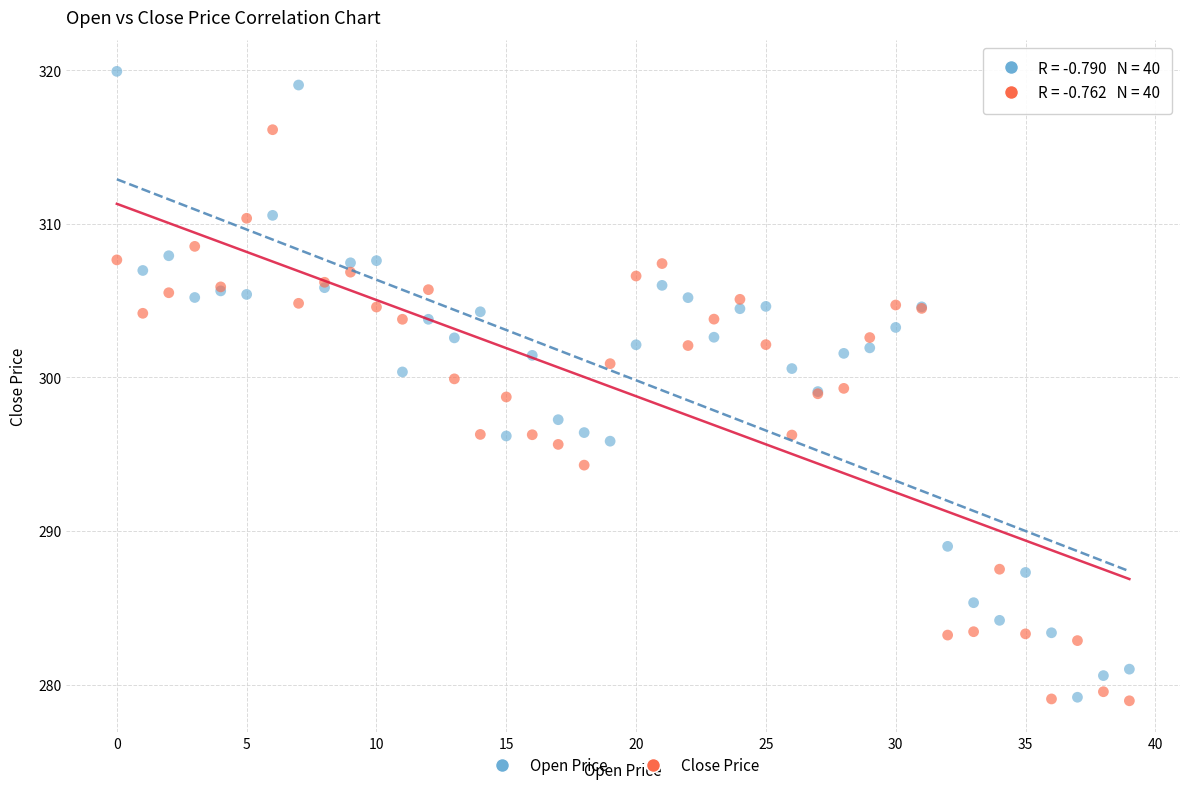

Which series has the widest spread of Y values?

Open Price